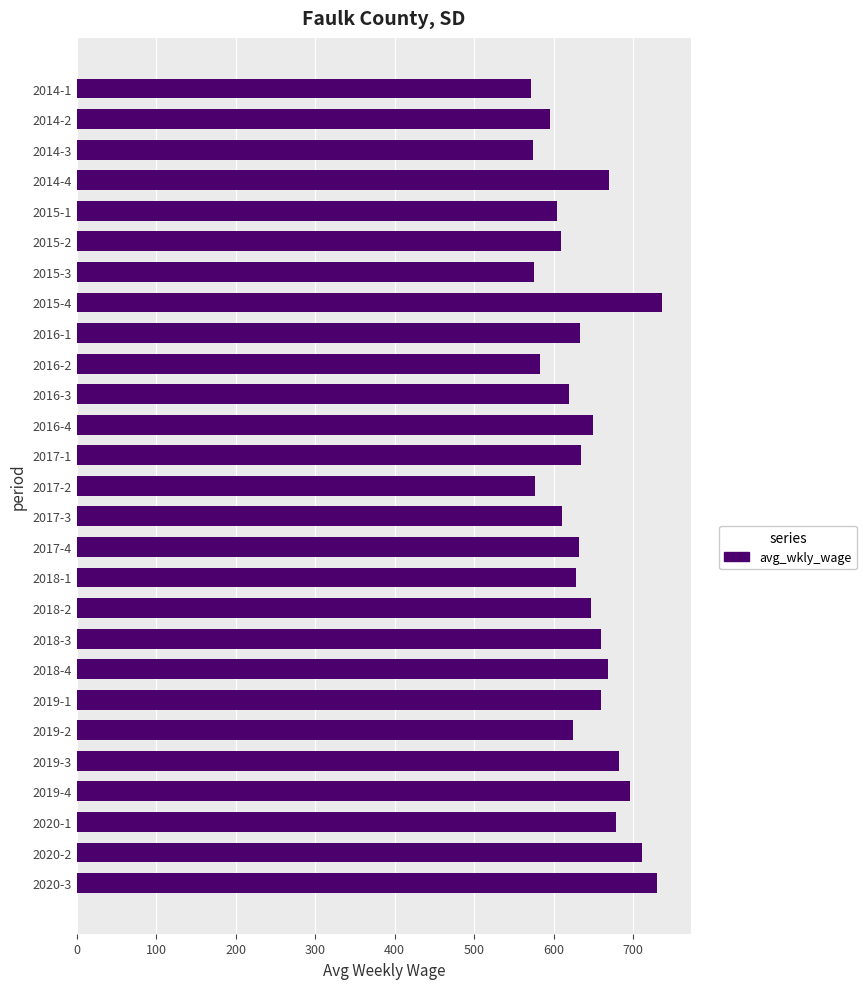

What is the change in value from 2018-1 to 2019-3?

+54